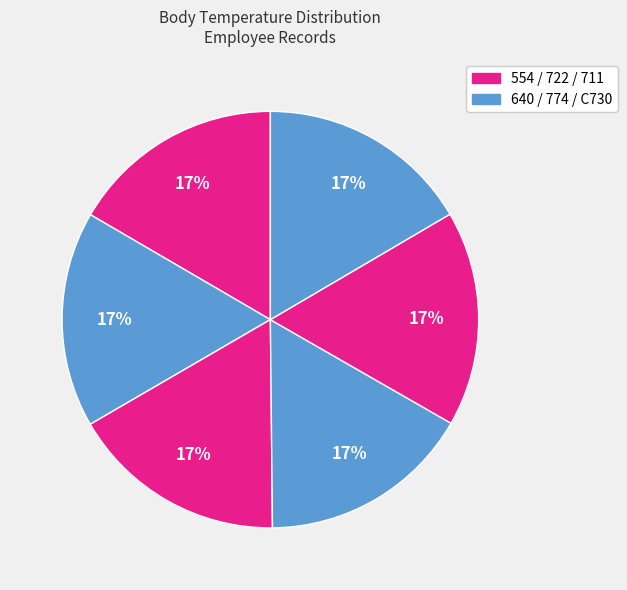

How many segments does this pie chart have?

6